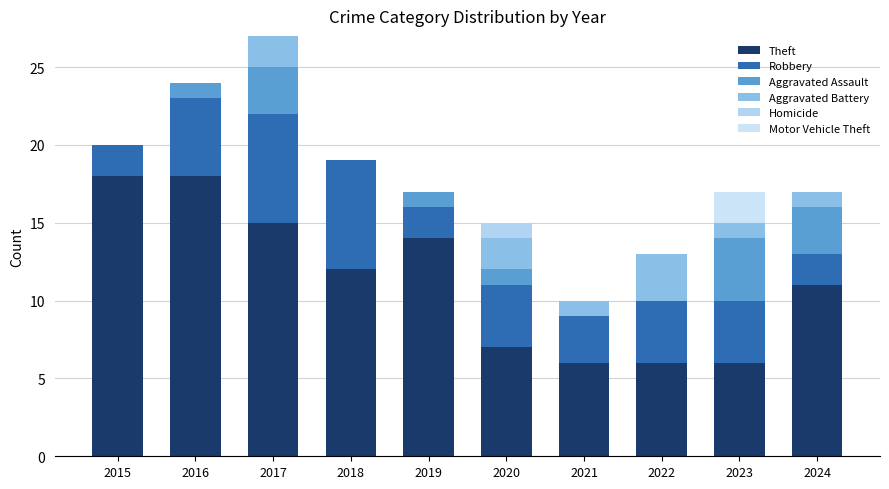

Rank the series by their maximum value, from highest to lowest.

Theft, Robbery, Aggravated Assault, Aggravated Battery, Motor Vehicle Theft, Homicide